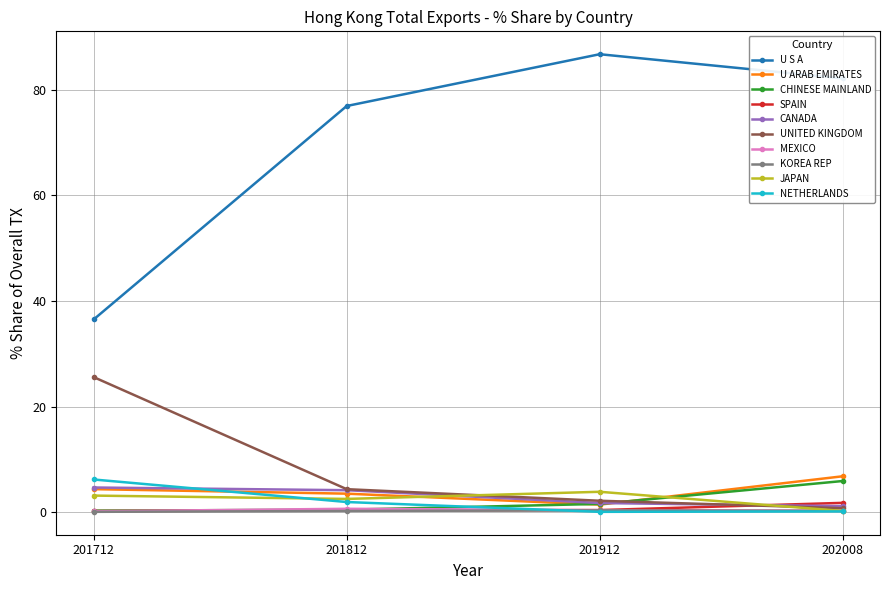

True or false: U ARAB EMIRATES has a value of 4.4 at 201712.

True